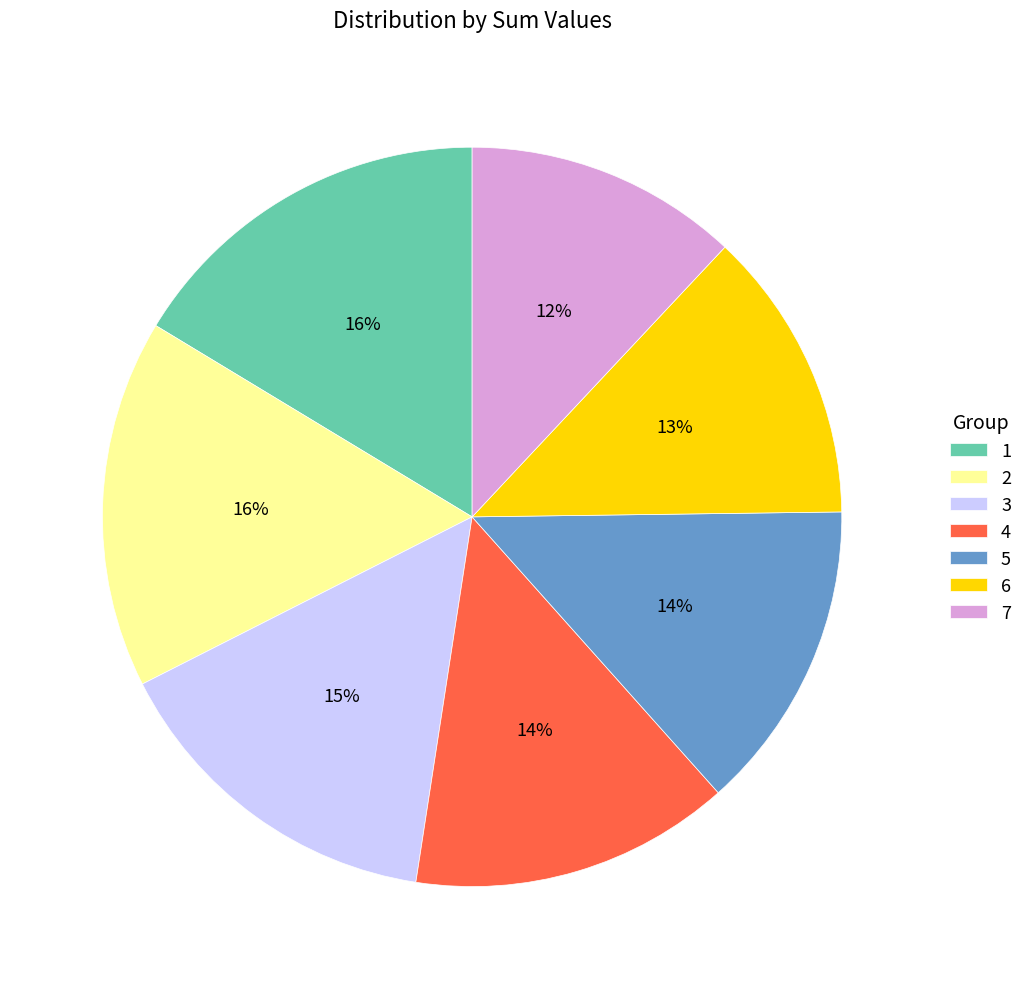

What is the smallest slice in the pie chart?

7